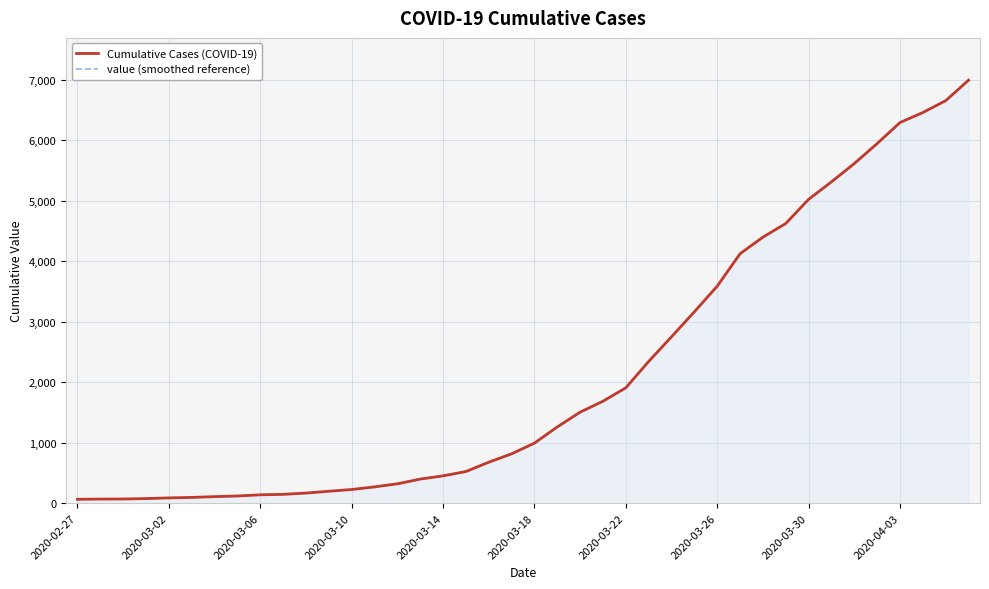

What is the smallest value displayed?

64